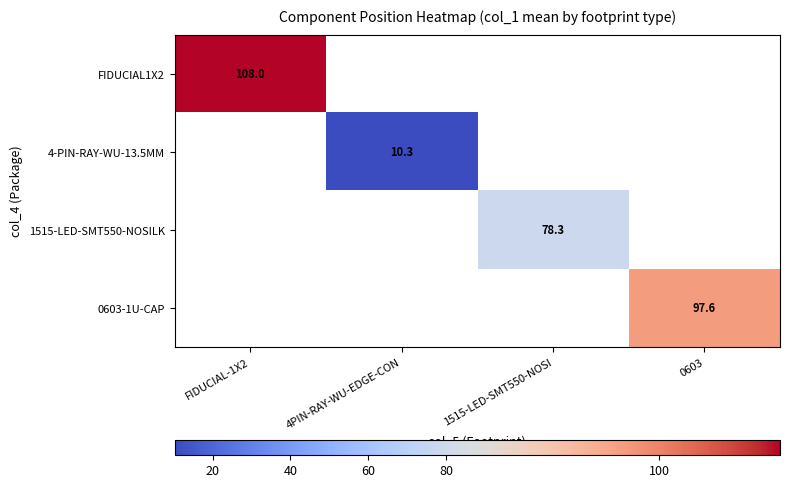

Is it true that 0603-1U-CAP equals 97.6 at 0603?

True